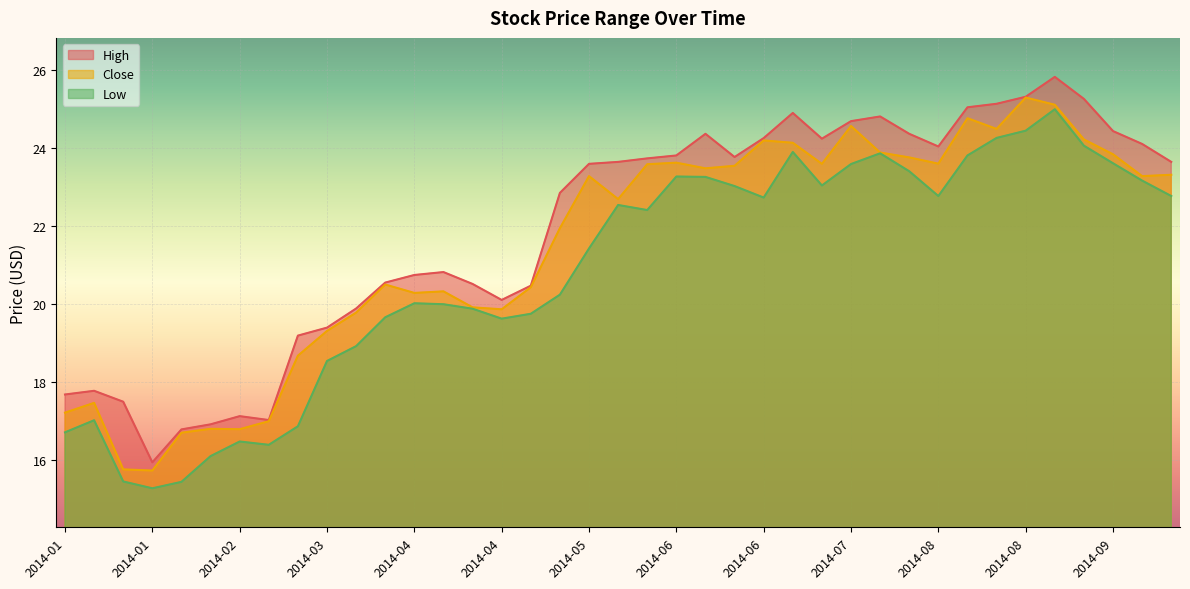

Is the value of Low at 2014-04-30 greater than the value of High at 2014-05-28?

No